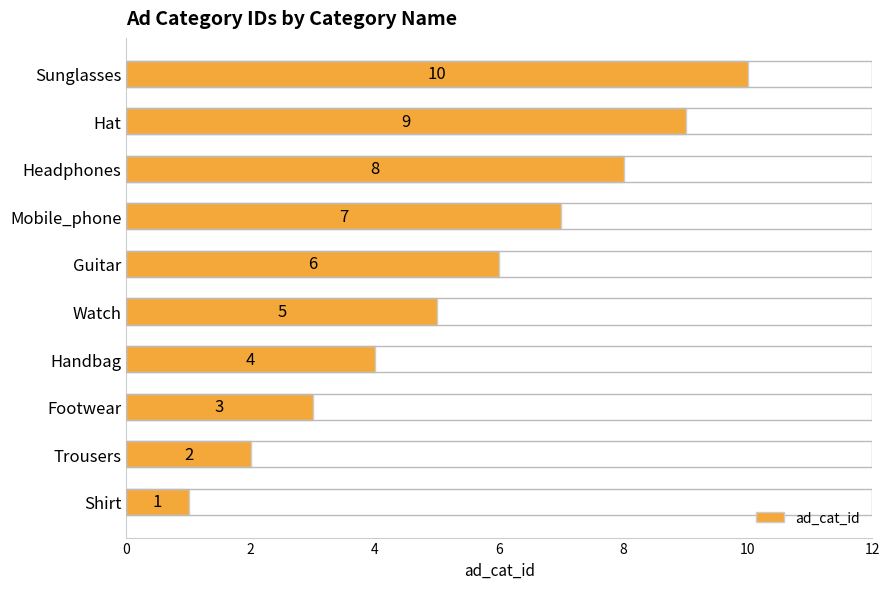

At which label is the value closest to 5?

Watch